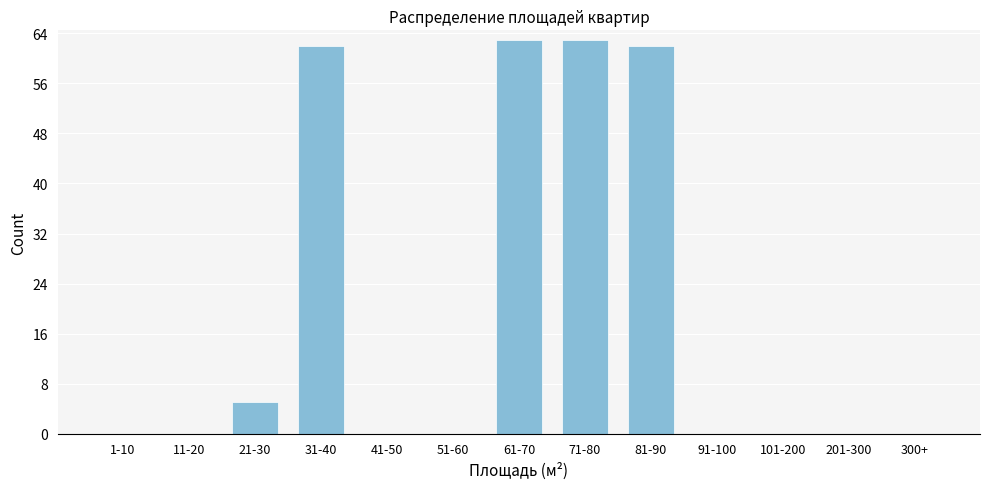

Reading left to right, list all the values displayed in this chart.

1-10=0	11-20=0	21-30=5	31-40=62	41-50=0	51-60=0	61-70=63	71-80=63	81-90=62	91-100=0	101-200=0	201-300=0	300+=0